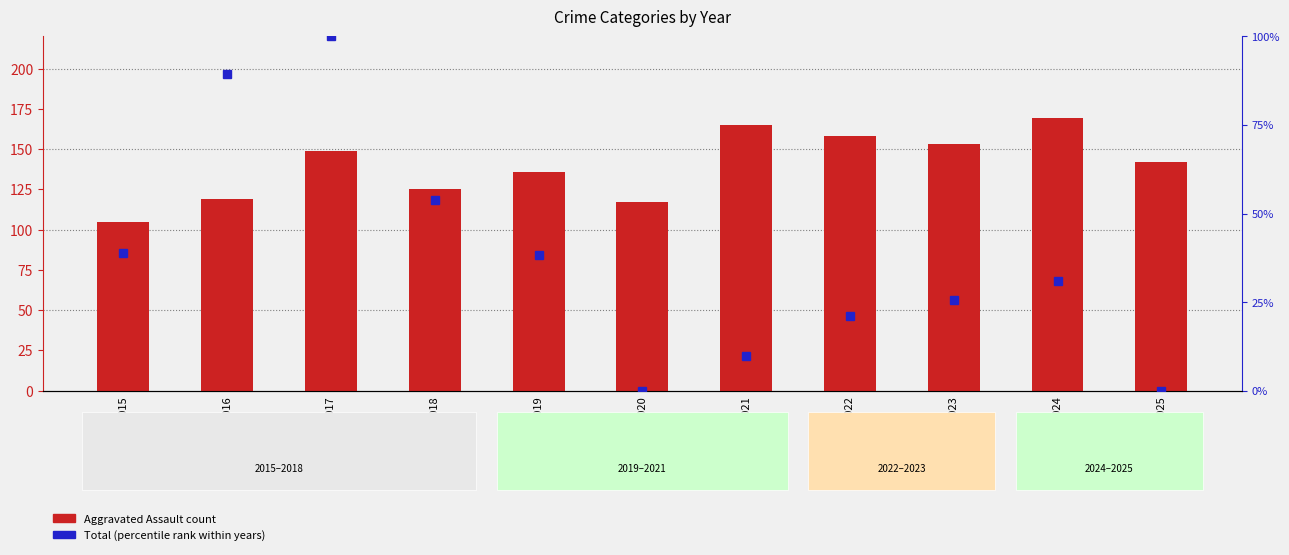

Reading left to right, list all the values displayed in this chart.

Aggravated Assault count: 2015=105.0	2016=119.0	2017=149.0	2018=125.0	2019=136.0	2020=117.0	2021=165.0	2022=158.0	2023=153.0	2024=169.0	2025=142.0
Total (percentile rank within years): 2015=38.8	2016=89.5	2017=100.0	2018=53.9	2019=38.2	2020=0.0	2021=9.9	2022=21.1	2023=25.7	2024=30.9	2025=0.0